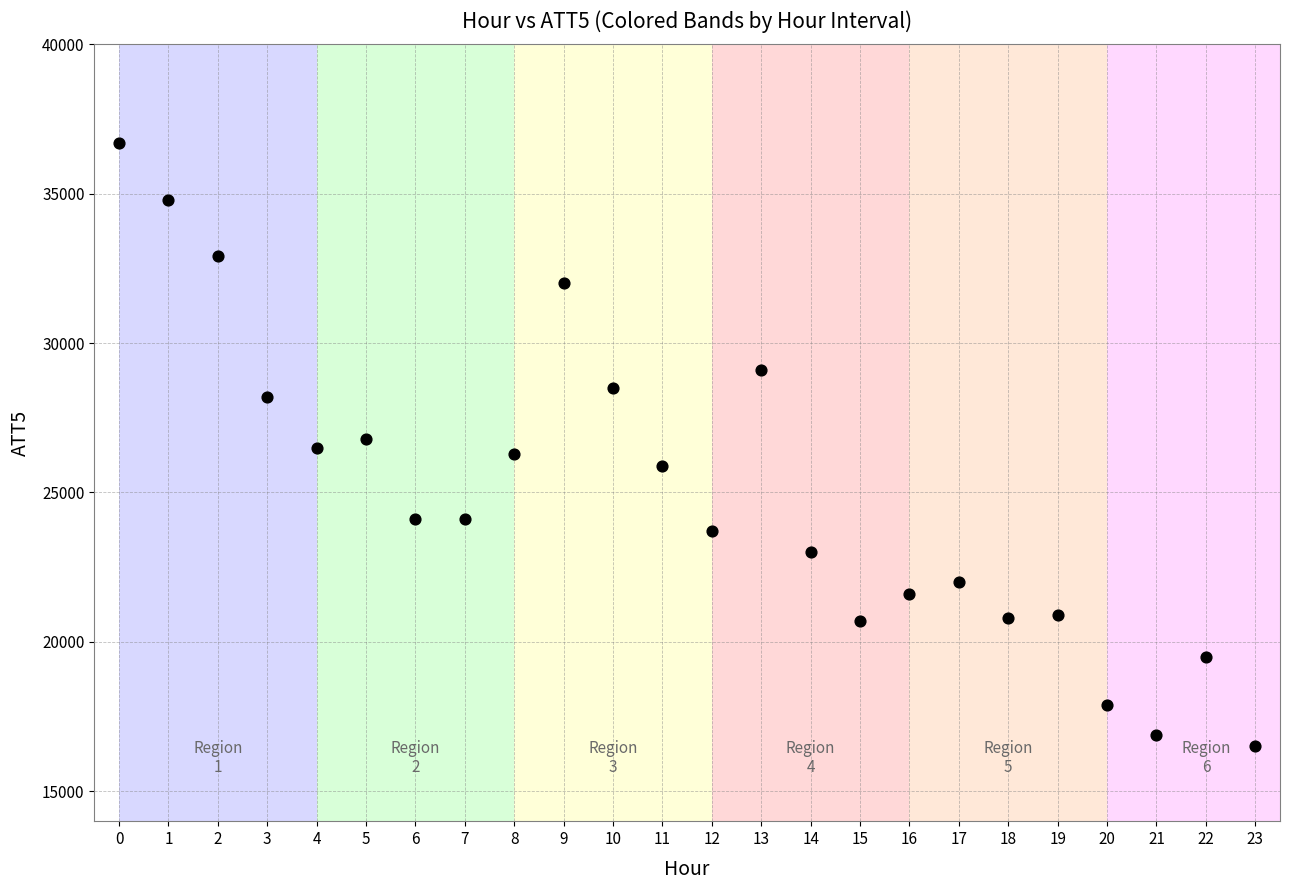

What is the range of Y values (max minus min)?

20200